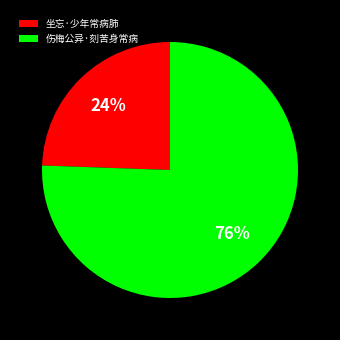

To the nearest percent, what is the average slice percentage?

50%